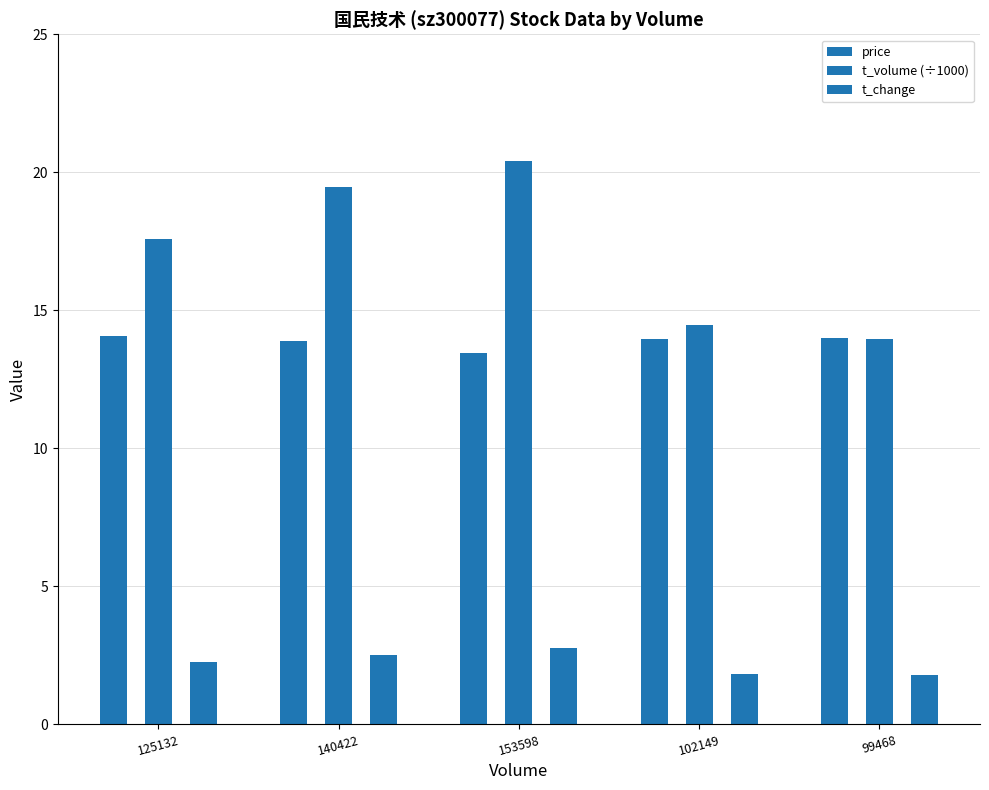

At which label does t_change first exceed 2?

125132